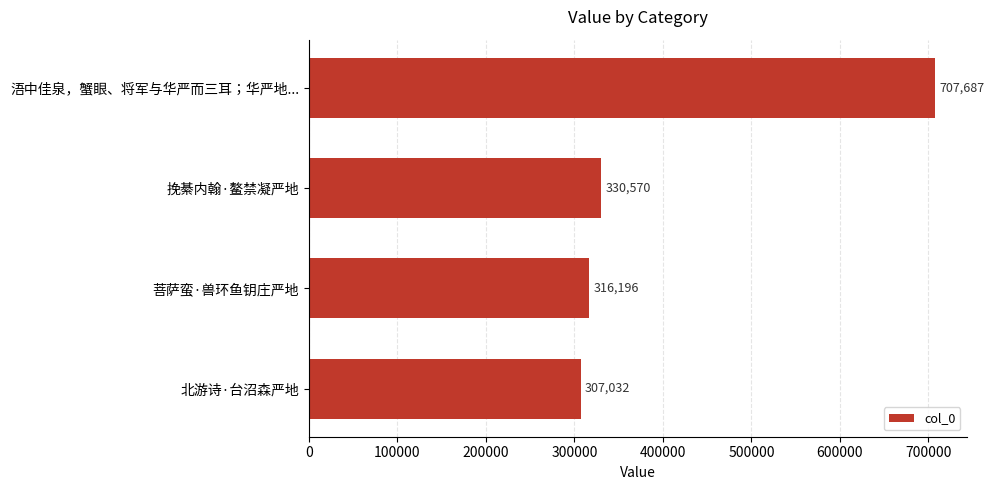

Count the number of categories in the chart.

4